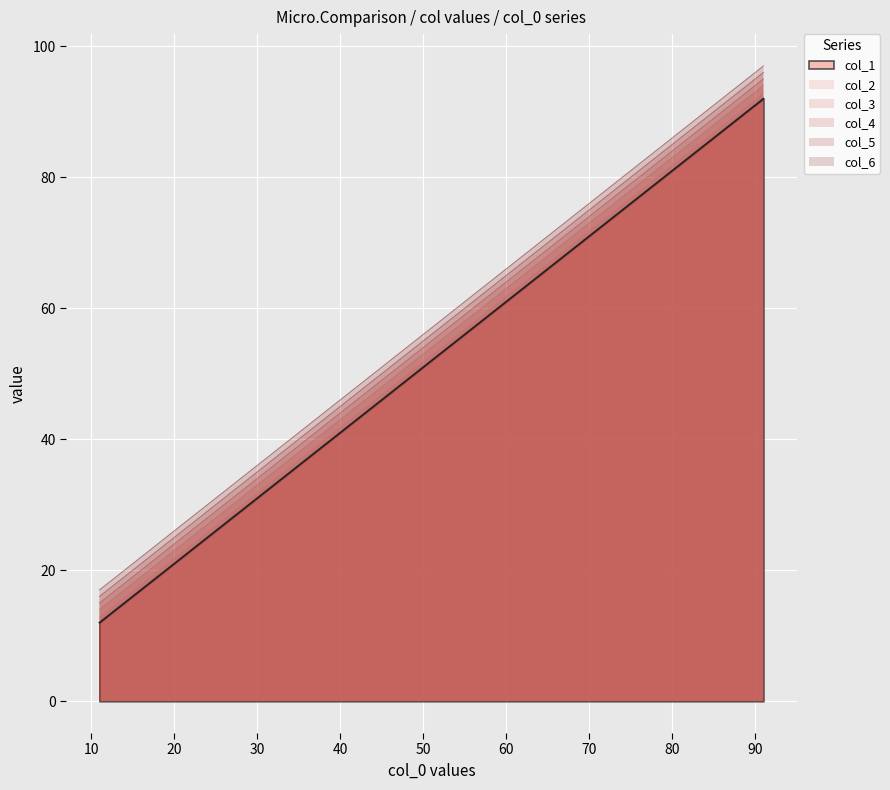

What is the lowest value of the col_4 series?

15